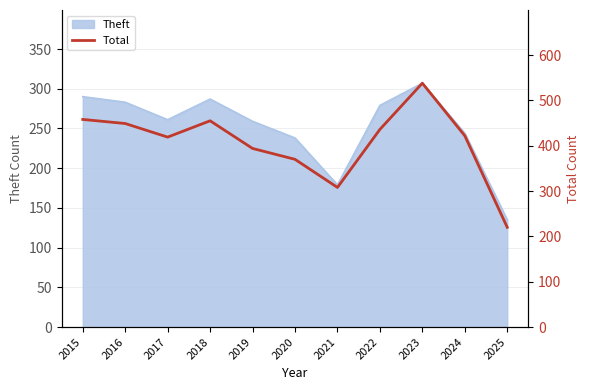

Between 2019 and 2016, which is larger?

2016